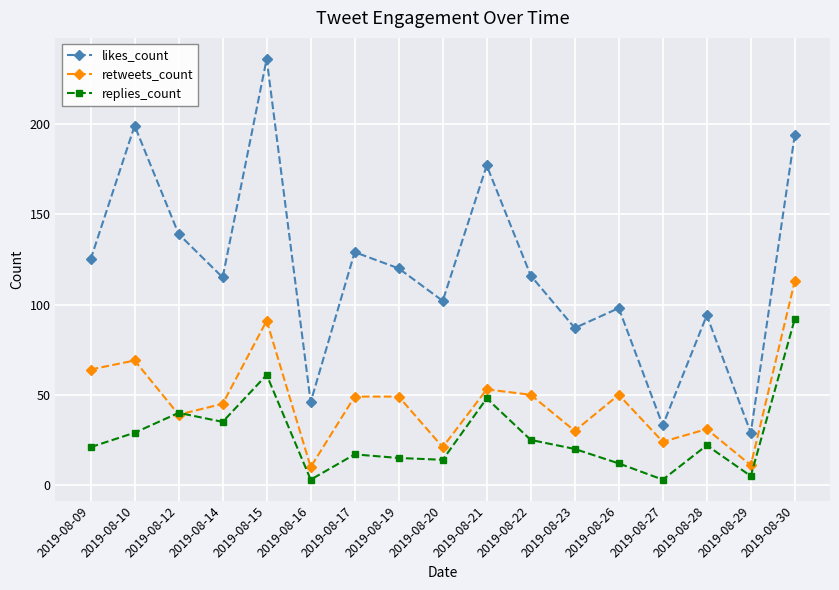

The replies_count series shows 25 at 2019-08-22. True or false?

True